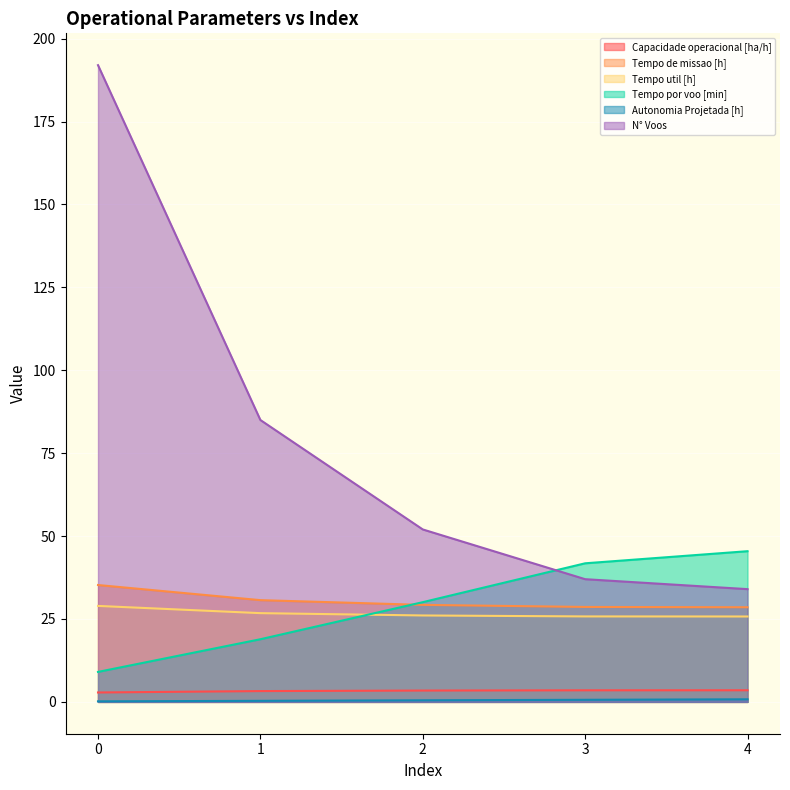

What is the difference between the highest and lowest values at 1?

84.7